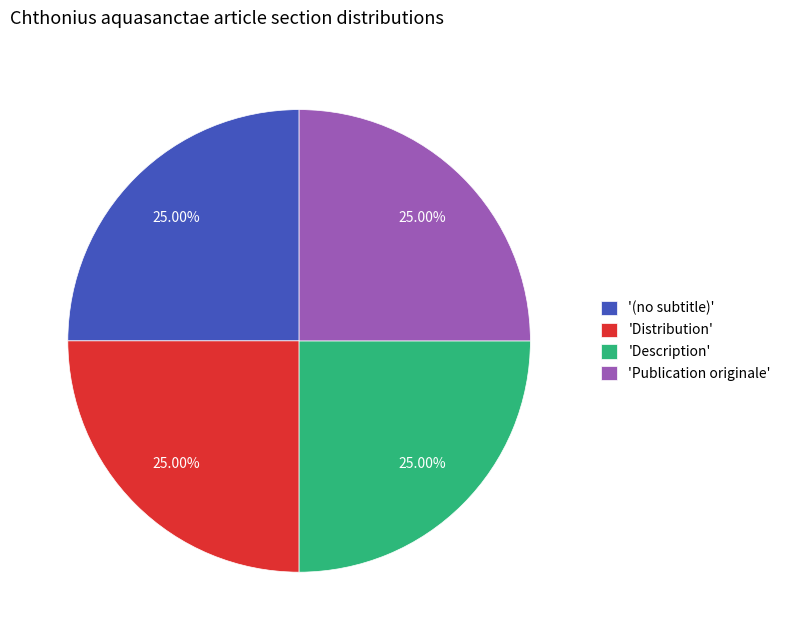

Count the number of slices in the pie.

4